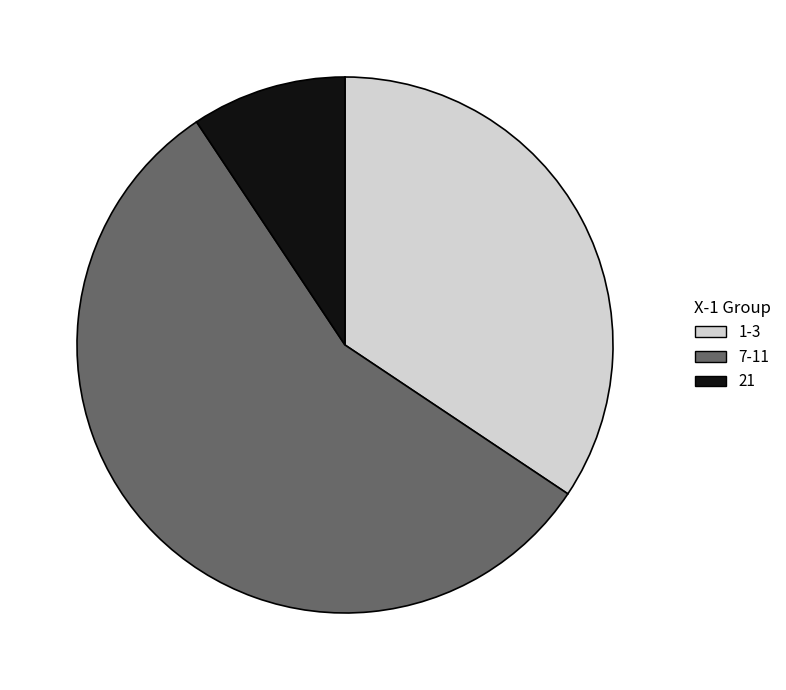

How many segments does this pie chart have?

3